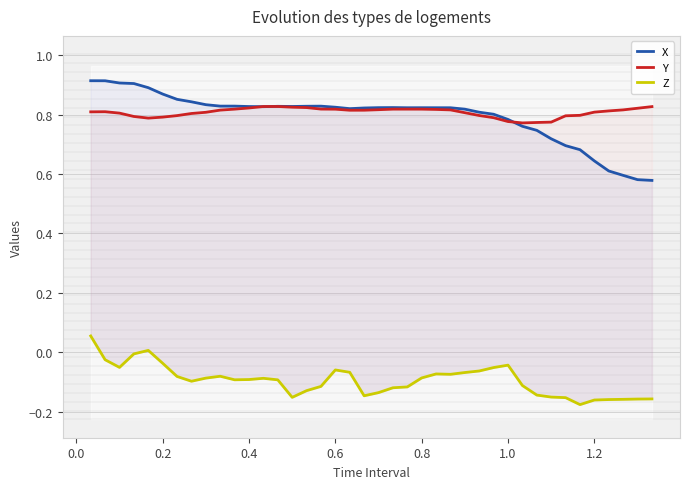

What is the difference between the second highest and minimum values in the X series?

0.3